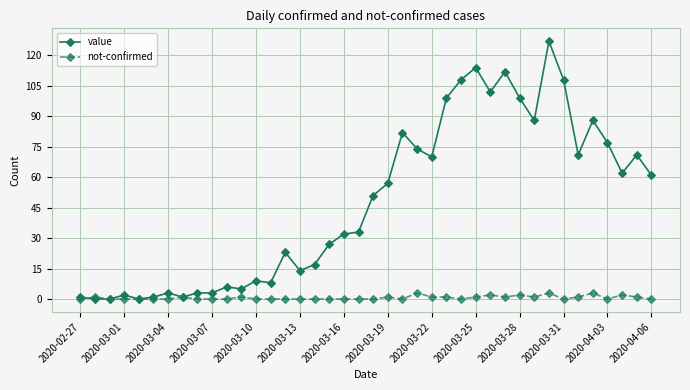

True or false: not-confirmed has more than 1 points higher than both neighbors.

True